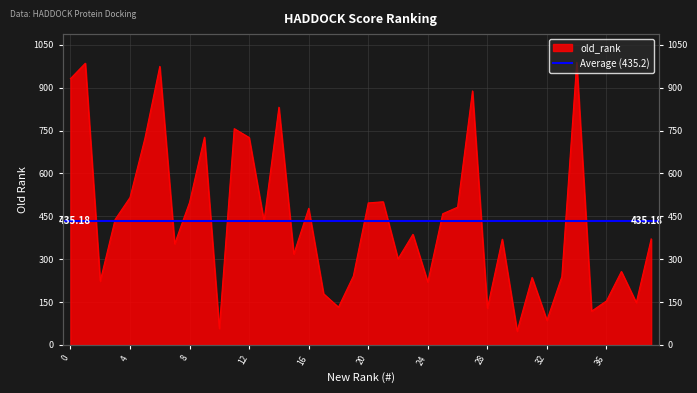

The value at 7 is 237. True or false?

False